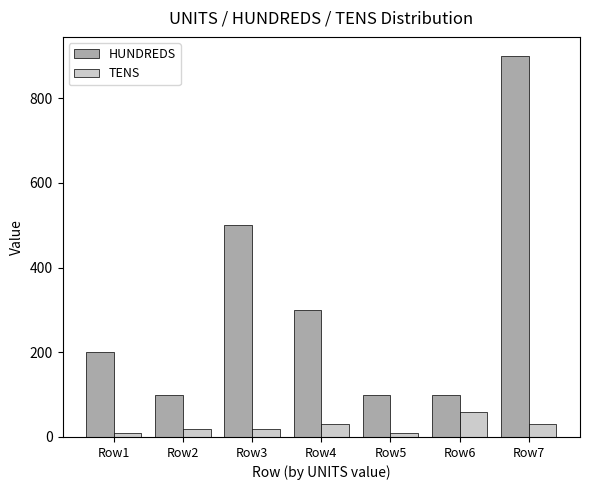

Count the number of categories in the chart.

7